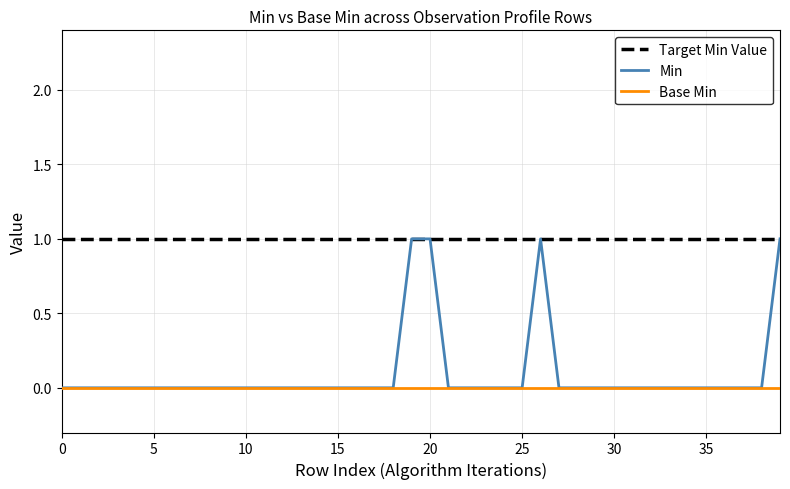

Which series has the largest total across all categories?

Target Min Value